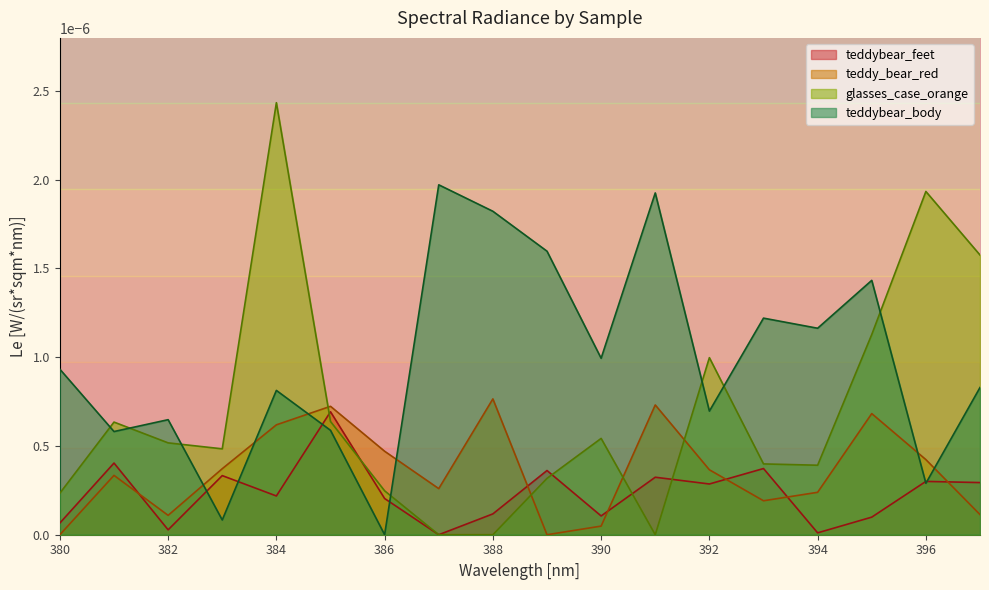

Which series ends up on top after the final intersection of teddy_bear_red and teddybear_body?

teddybear_body